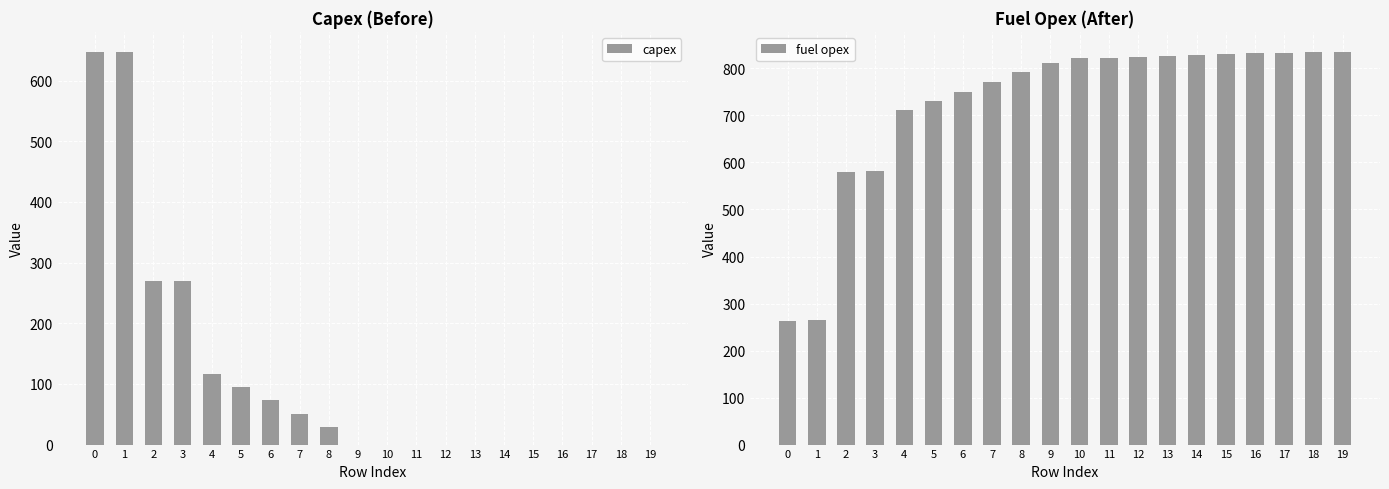

How many bars are there in each group?

2